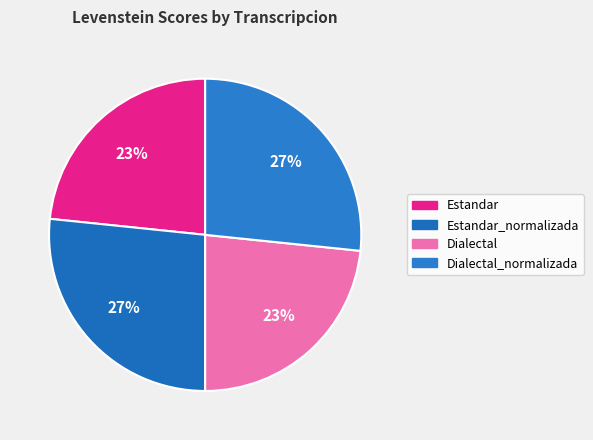

What is the ratio of the value at Dialectal to the value at Estandar?

1.0